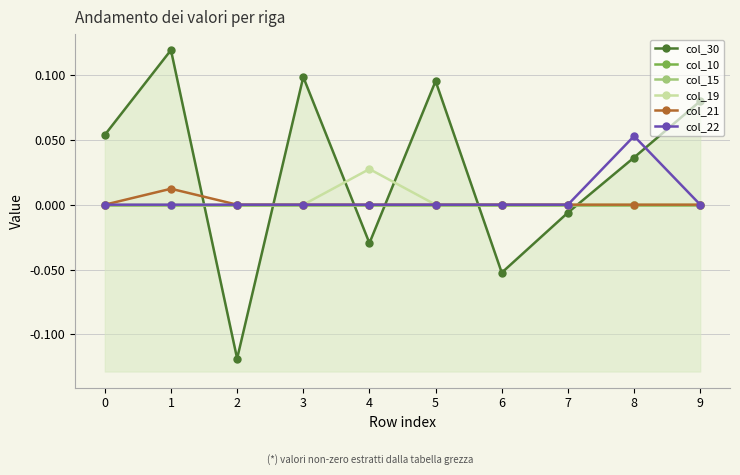

What is the minimum value shown in the chart?

-0.1